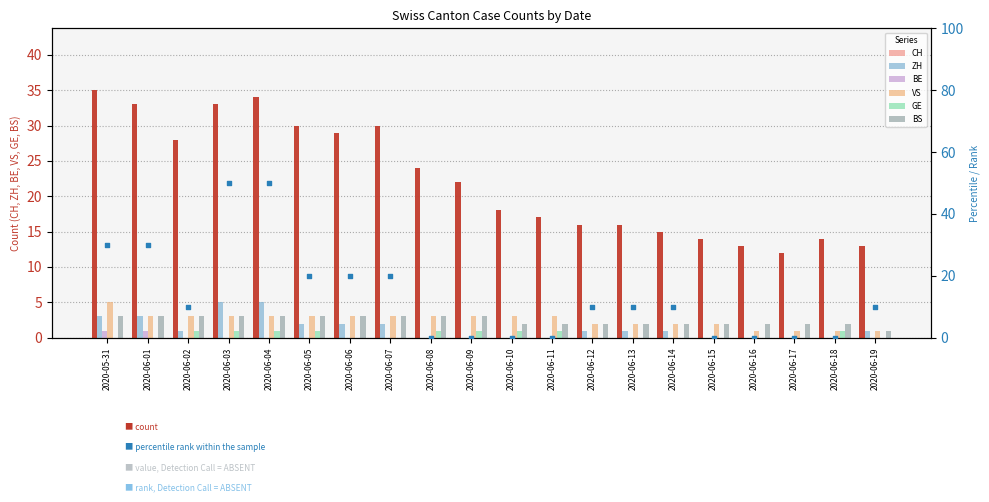

At which category is the sum across all series the highest?

2020-05-31